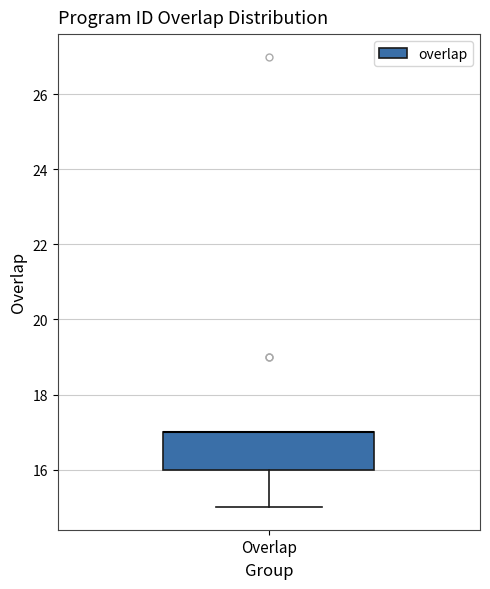

Transcribe this box plot: give where the median line is, the range the box spans, and where the two whiskers end, as read against the y-axis. The values are not printed on the chart, so give them approximately, as read against the axis.

median 17 (drawn on the box's upper edge), box 16 to 17, whiskers 15 to 17